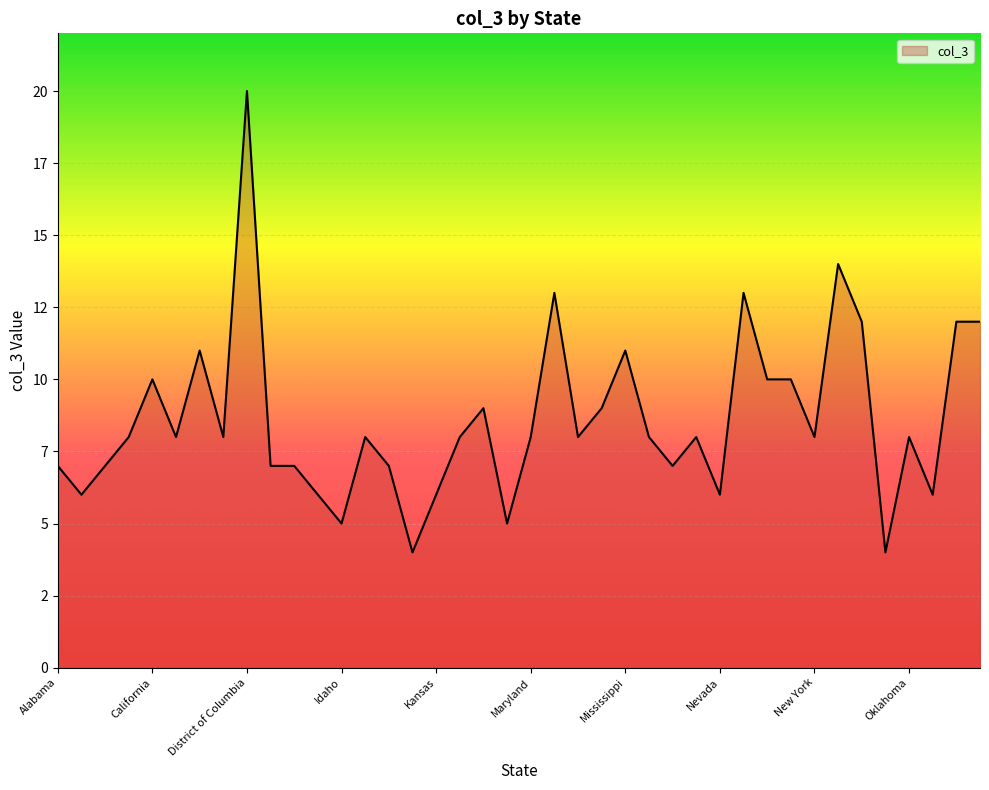

How many interior local peaks (higher than both neighbors) does the data have?

11